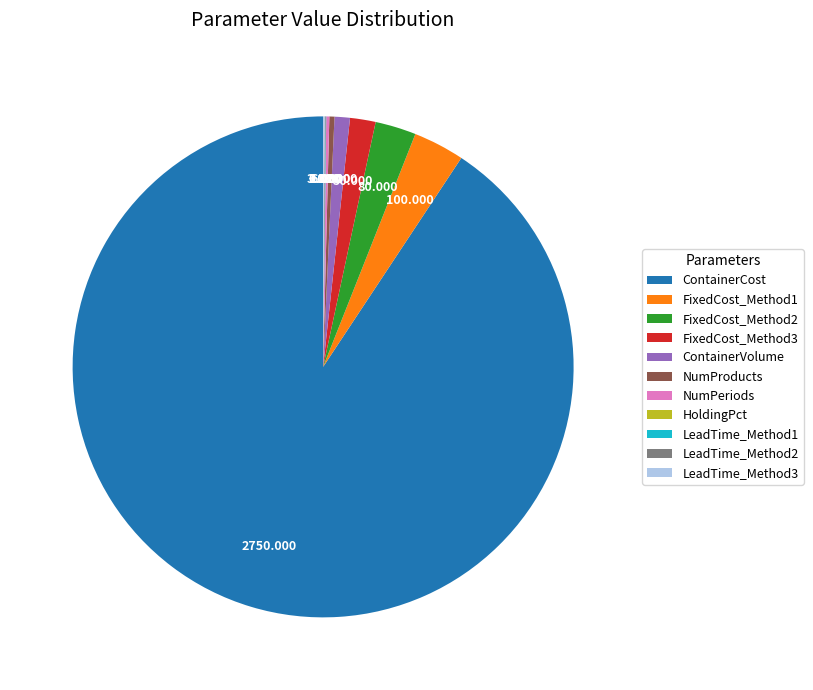

Does any single category account for the majority?

Yes